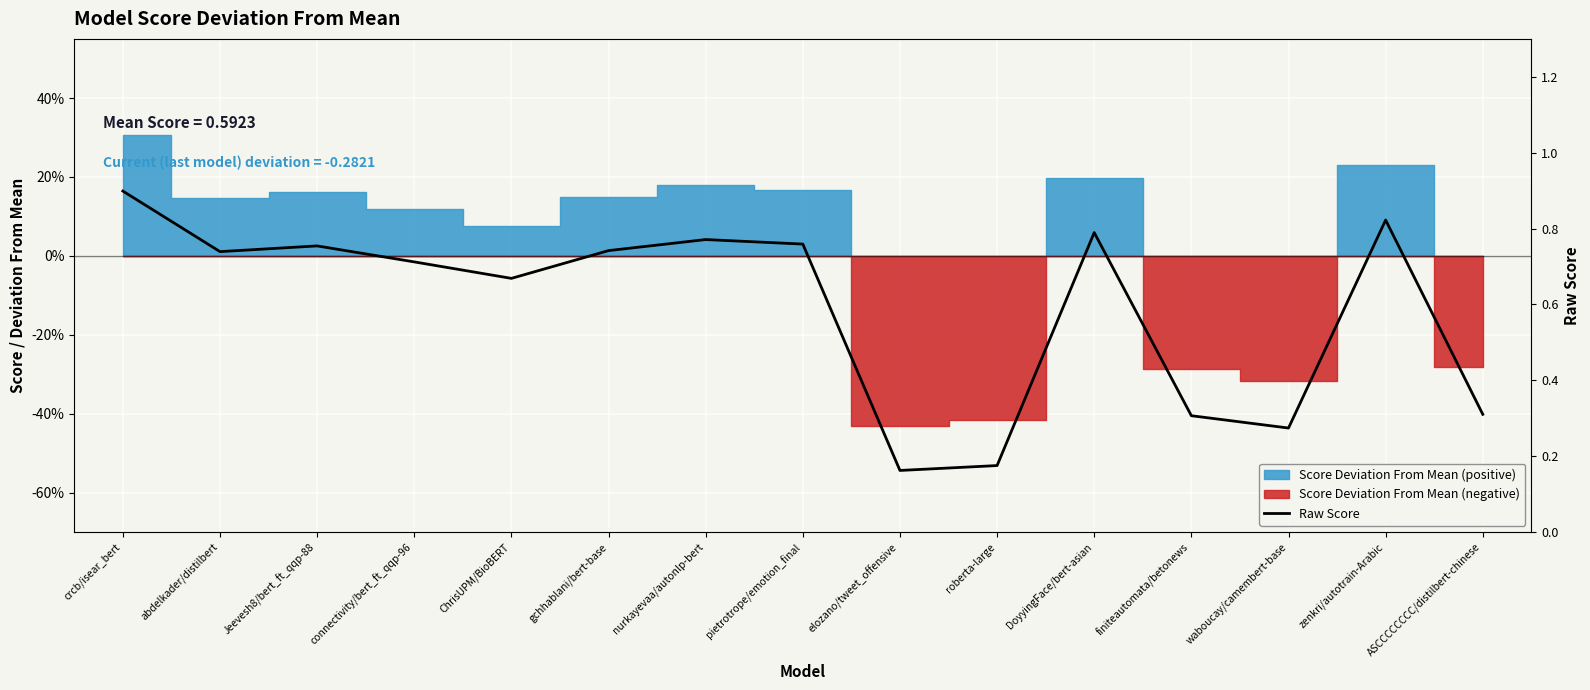

Count the number of categories in the chart.

15